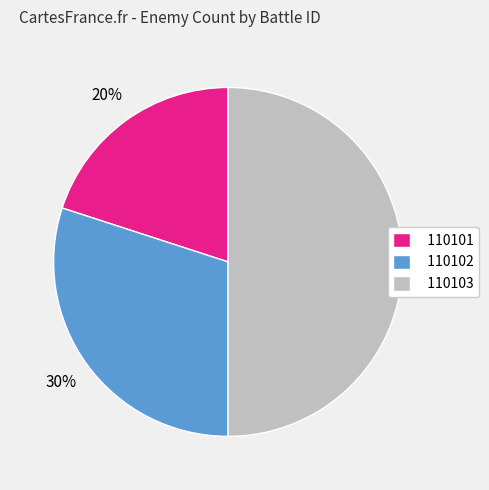

To the nearest percent, what is the average slice percentage?

33%